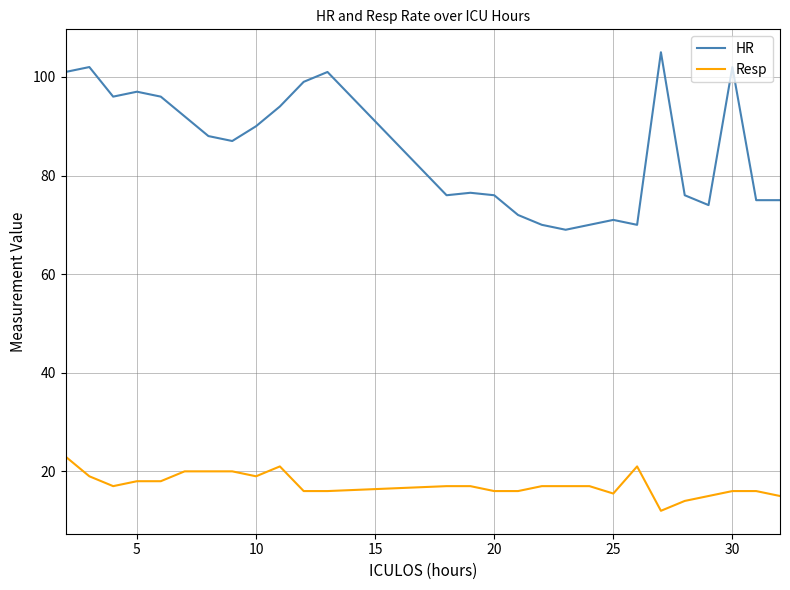

How many lines are shown in the chart?

2